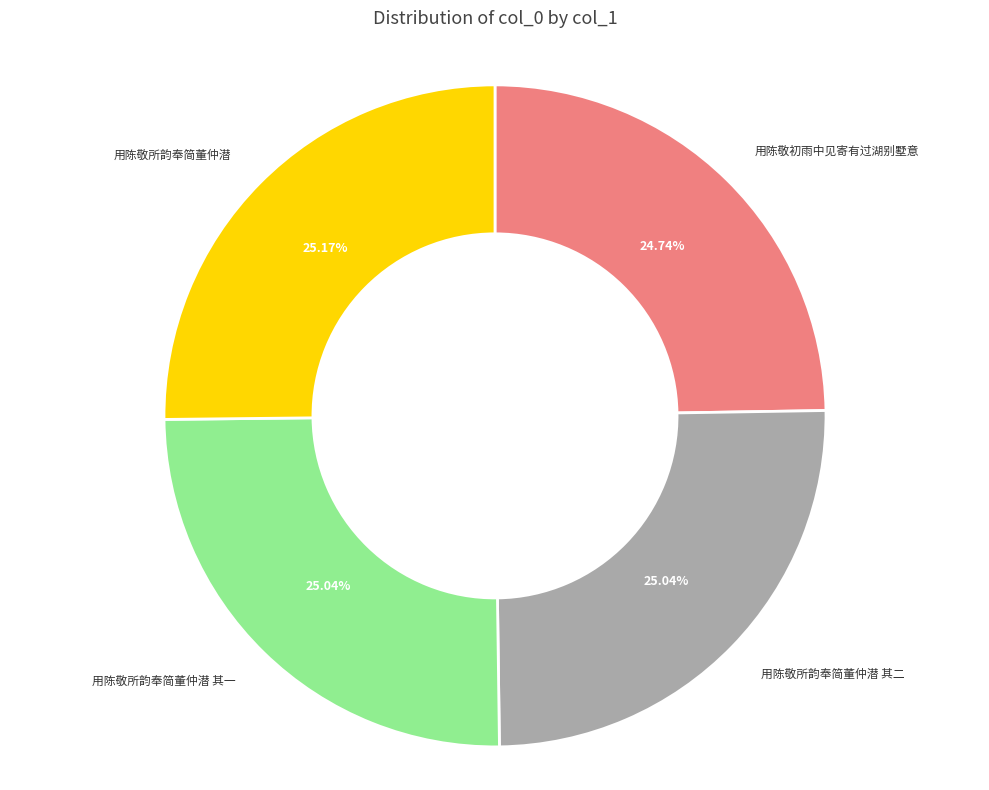

Approximately how many times larger is the value at 用陈敬所韵奉简董仲潜 其二 compared to 用陈敬初雨中见寄有过湖别墅意?

1.0